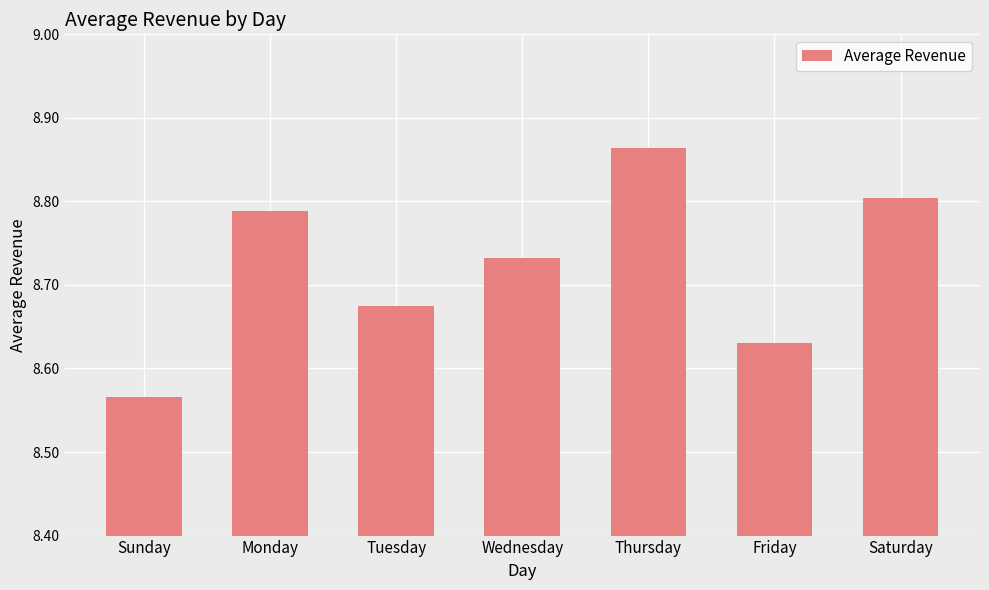

At which label is the value closest to 8?

Sunday